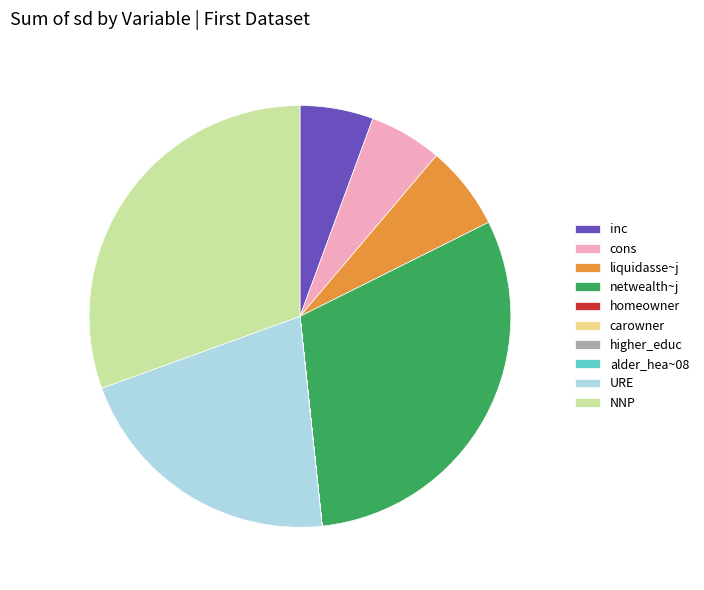

Does cons account for over 50% of the chart?

No